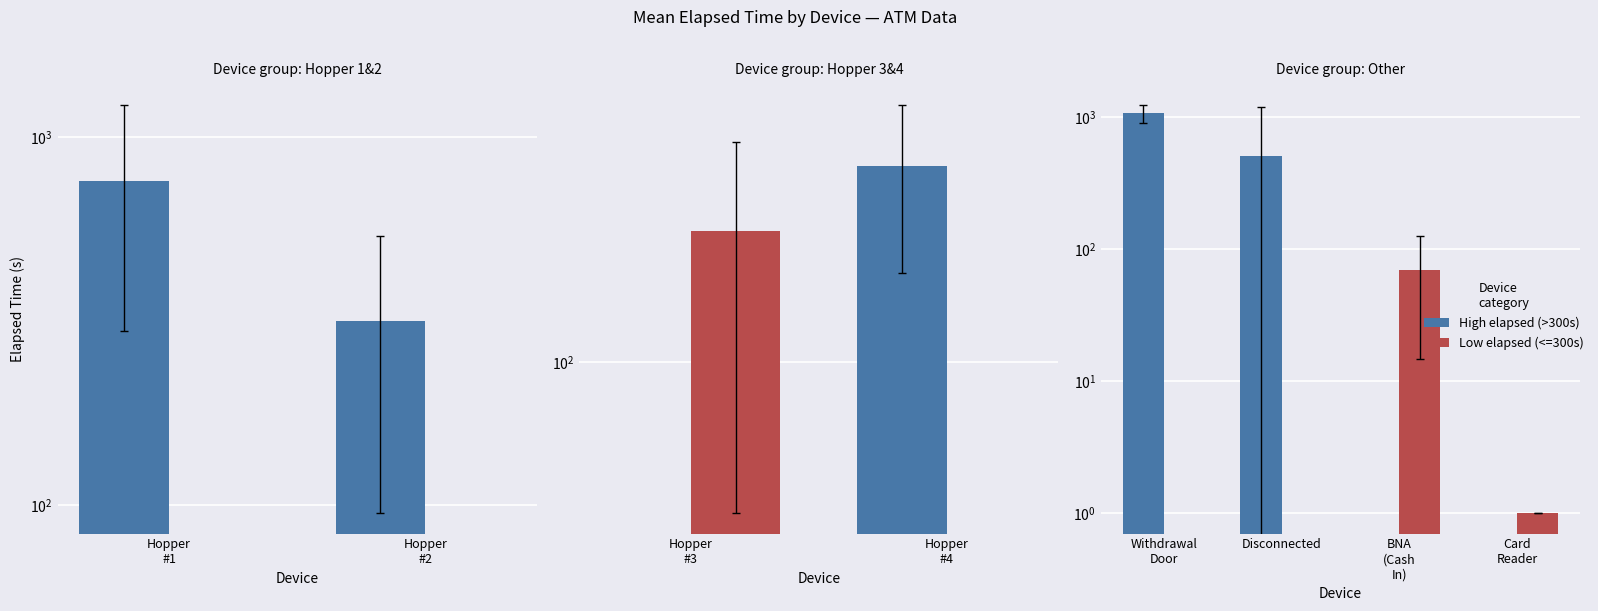

What is the spread (max minus min) of values at Hopper
#2?

505